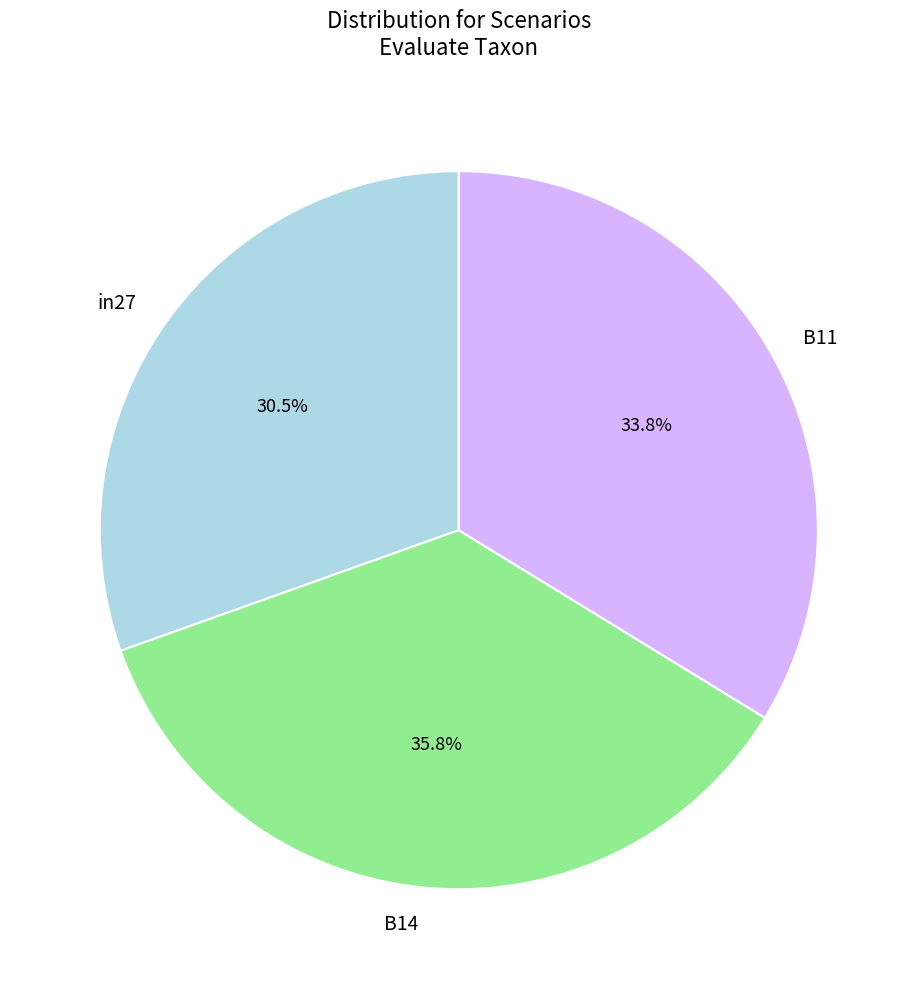

To the nearest percent, what percentage of the pie is B11?

34%